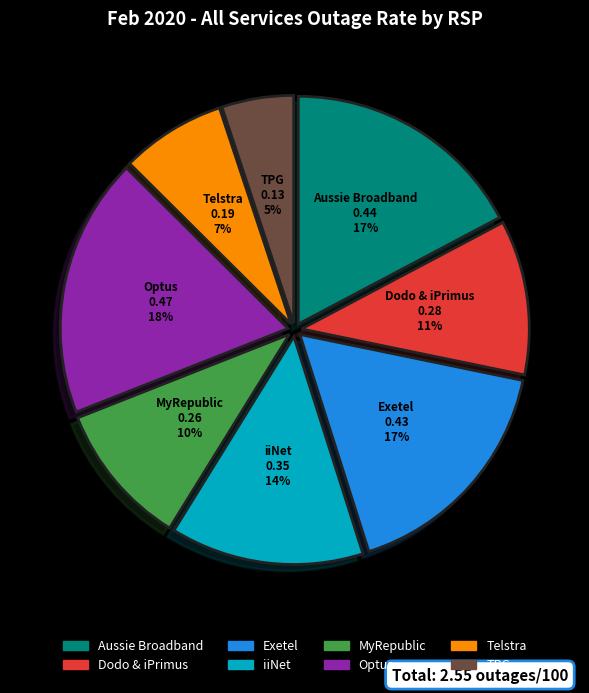

Which category has the biggest portion of the pie?

Optus